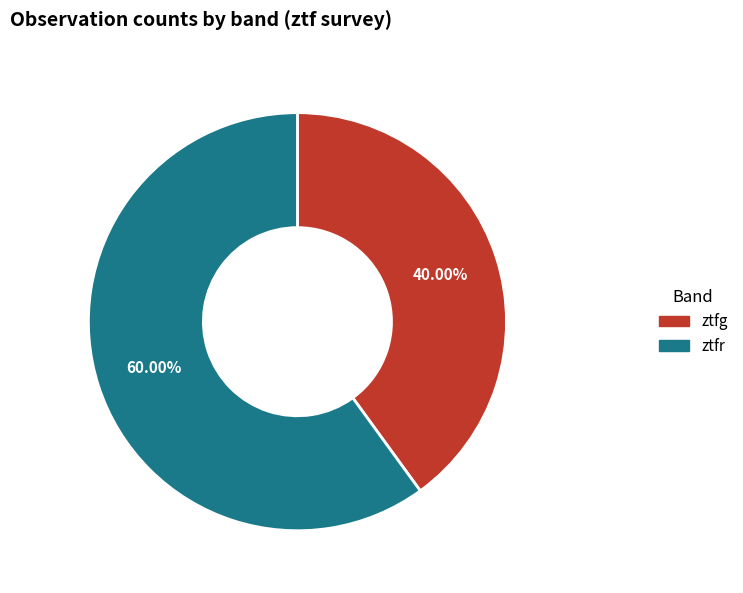

How many segments does this pie chart have?

2